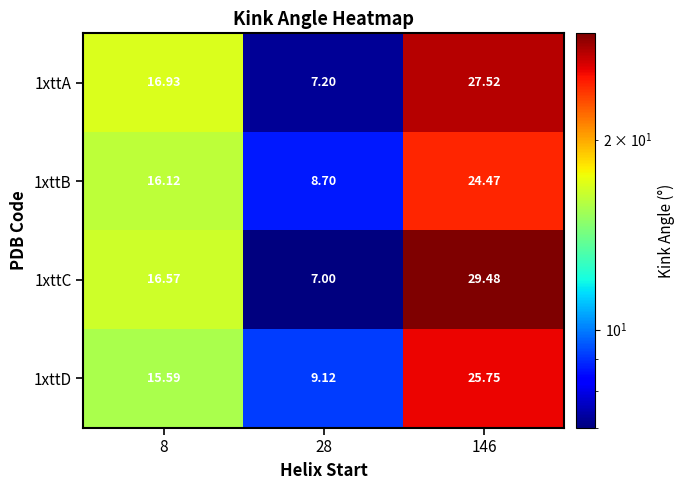

What is the smallest value displayed?

7.0